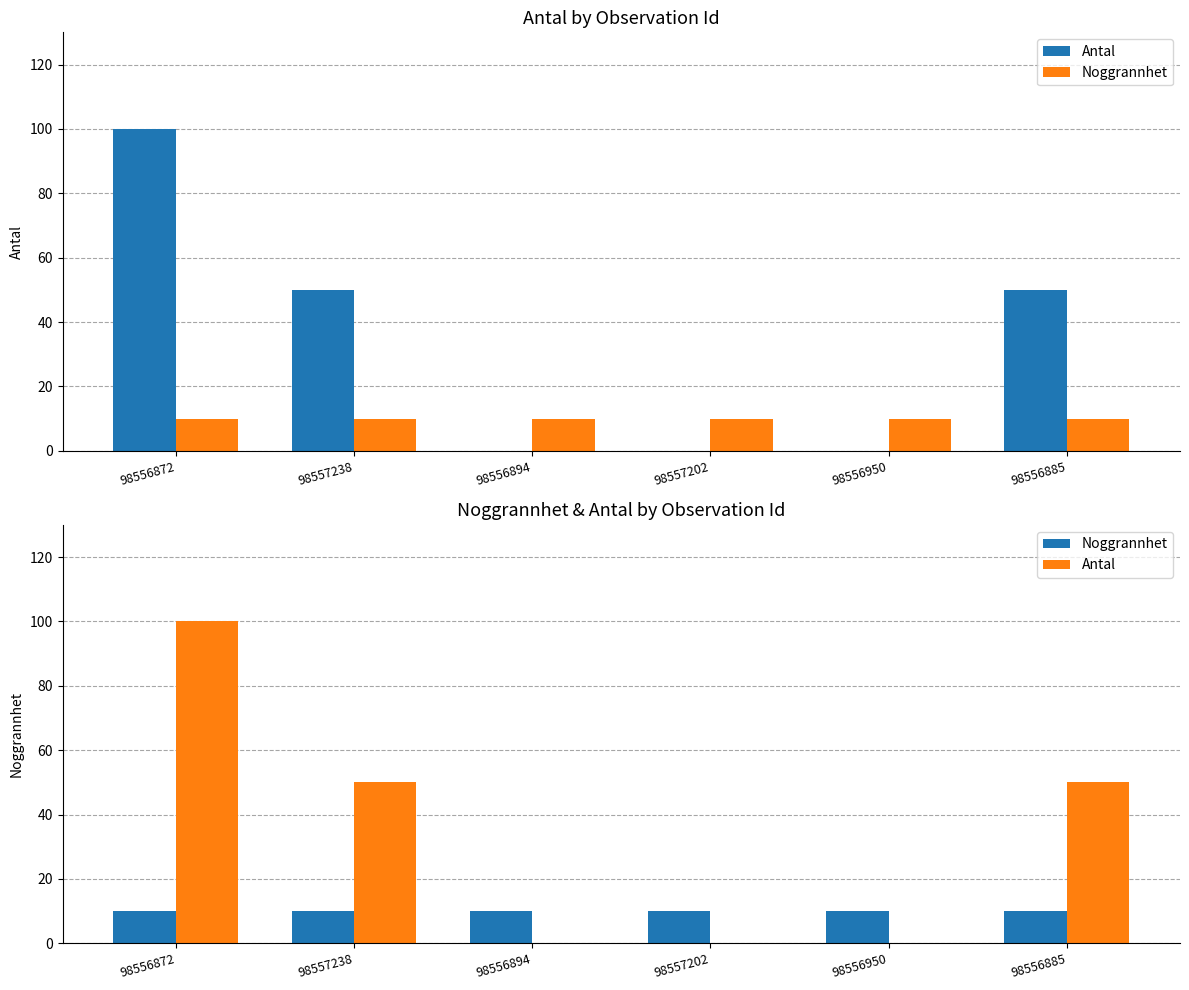

What is the label of the 2nd bar from the left?

98557238